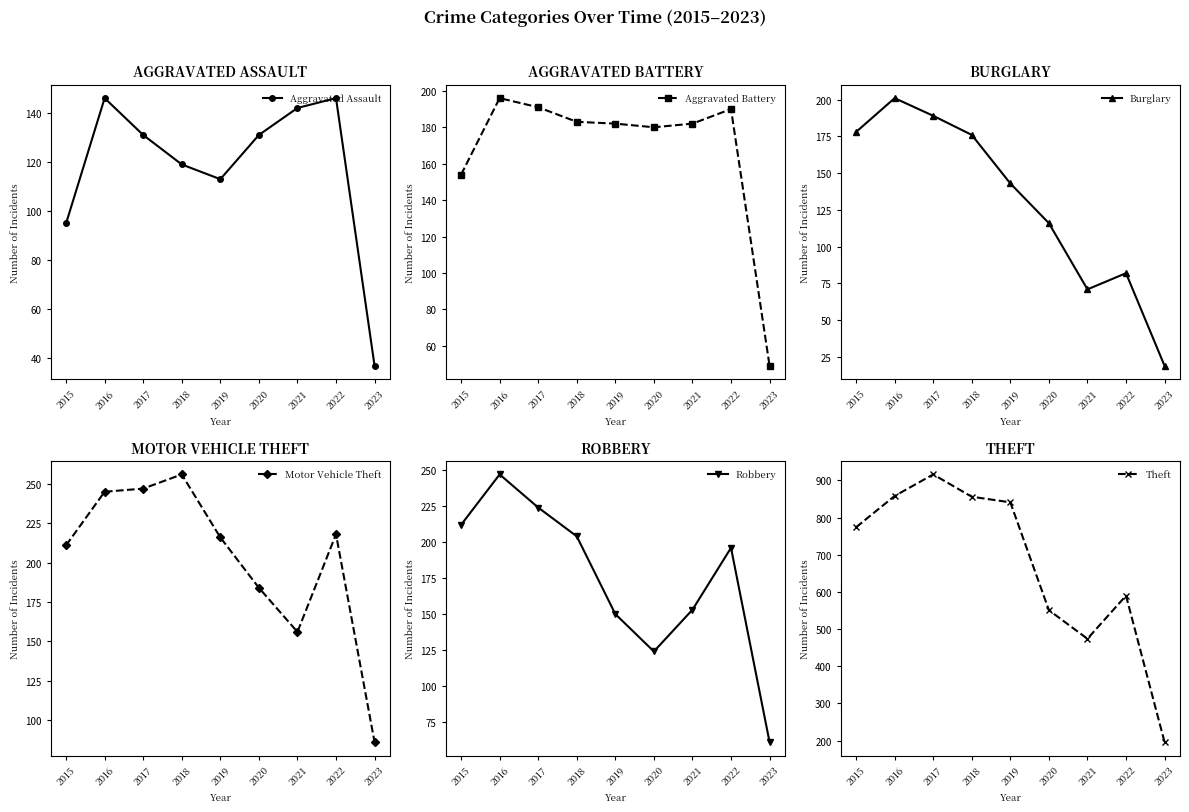

Where does the Theft series first go above 774?

2016